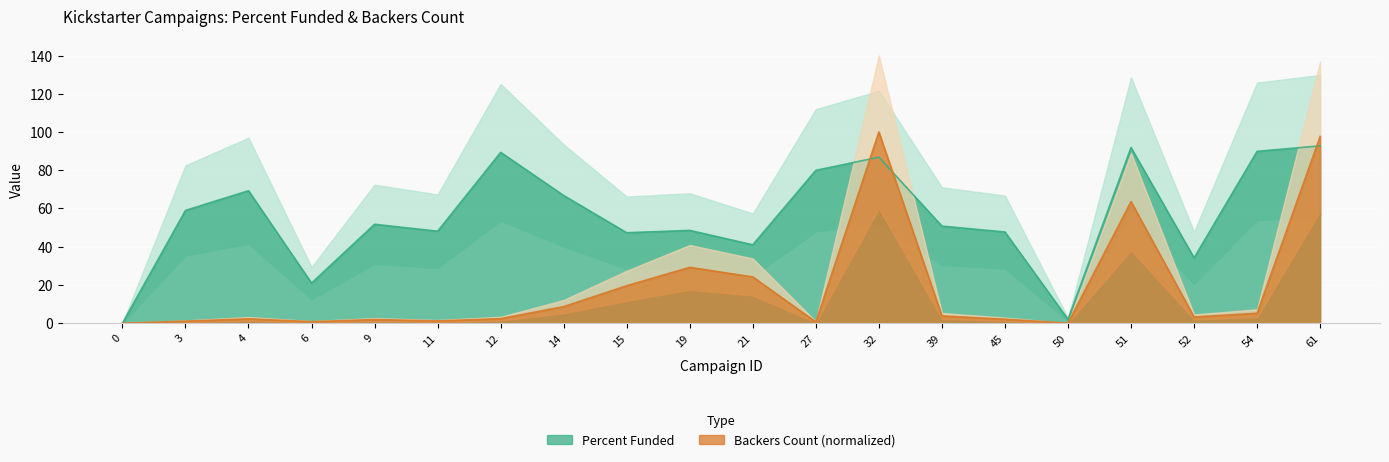

Where is backers_count nearest to the value 50?

51